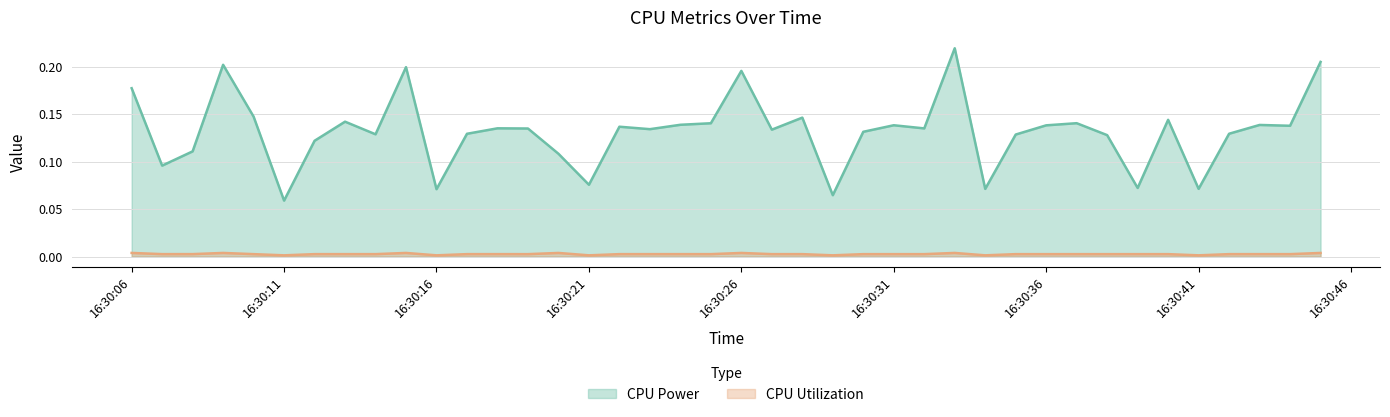

The value of CPU Utilization at 16:30:16 is 0.0. True or false?

True